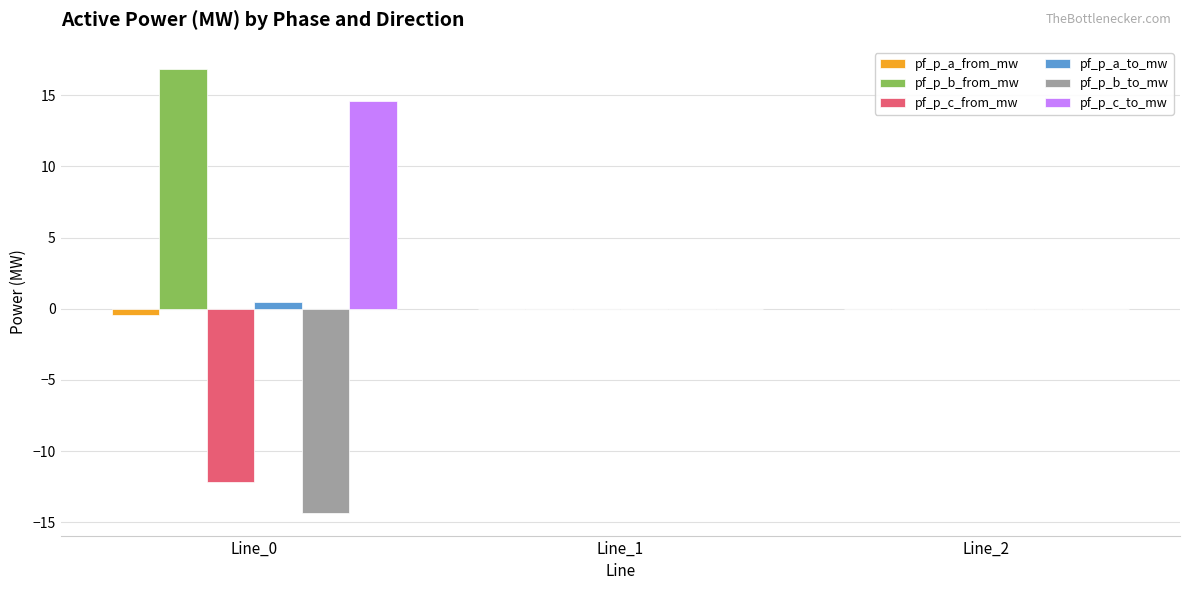

What is the sum of all pf_p_c_to_mw values?

14.6